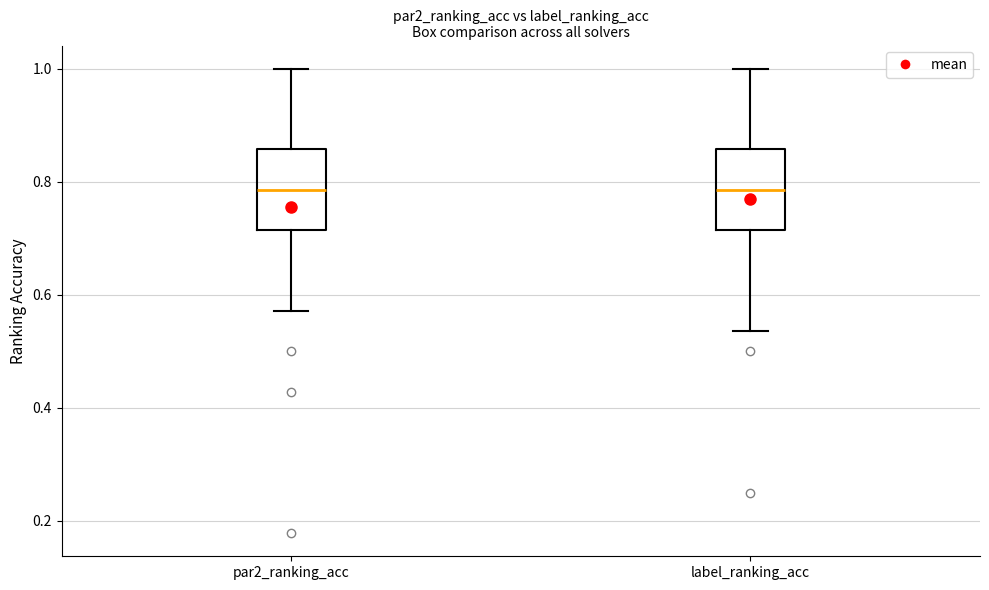

Reading left to right, transcribe this box plot: for each box, give where its median line is, the range the box spans, and where its two whiskers end, as read against the y-axis. The values are not printed on the chart, so give them approximately, as read against the axis.

par2_ranking_acc: median 0.78, box 0.72 to 0.86, whiskers 0.58 to 1.00
label_ranking_acc: median 0.78, box 0.72 to 0.86, whiskers 0.54 to 1.00